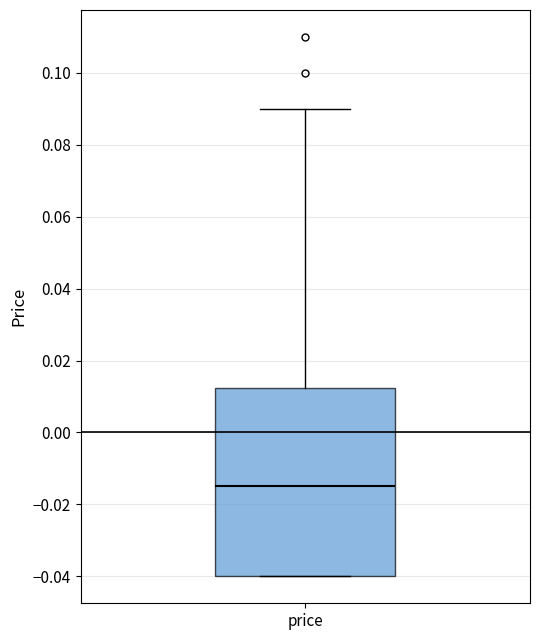

Where is the lower edge of the box for price on the y-axis? The values are not printed on the chart, so give them approximately, as read against the axis.

-0.040